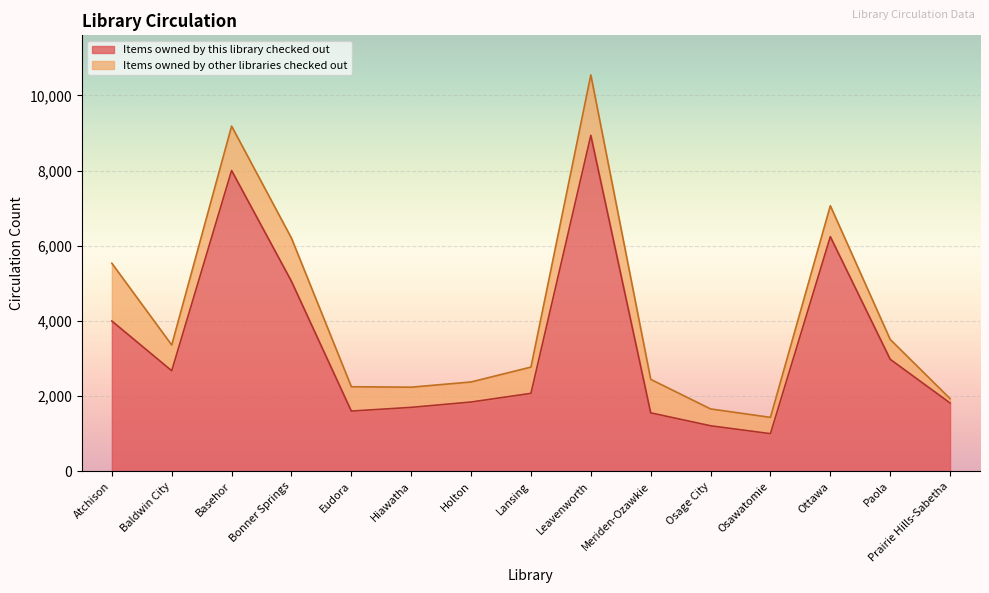

What is the label of the 8th point from the right?

Lansing